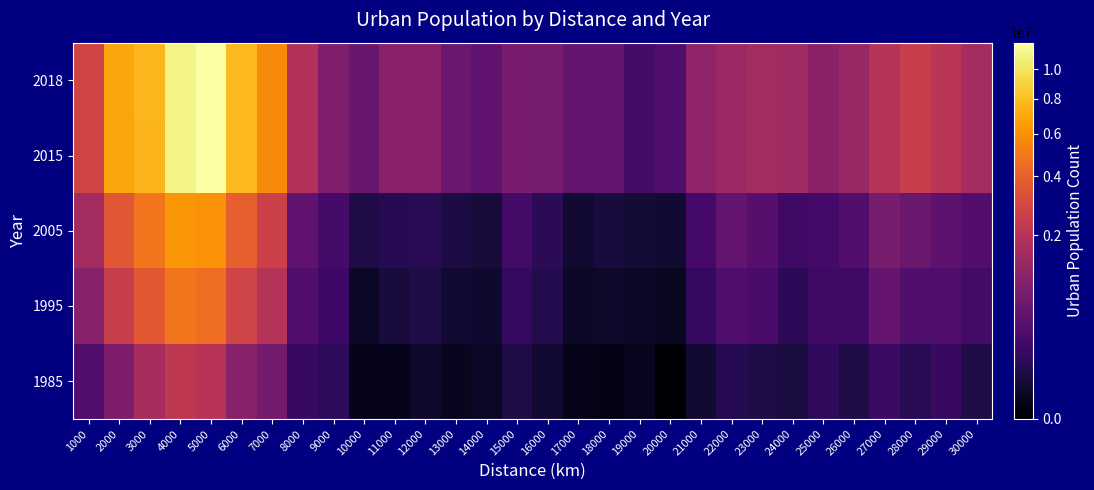

At 8000, list the series in order from smallest to largest.

1985, 1995, 2005, 2015, 2018